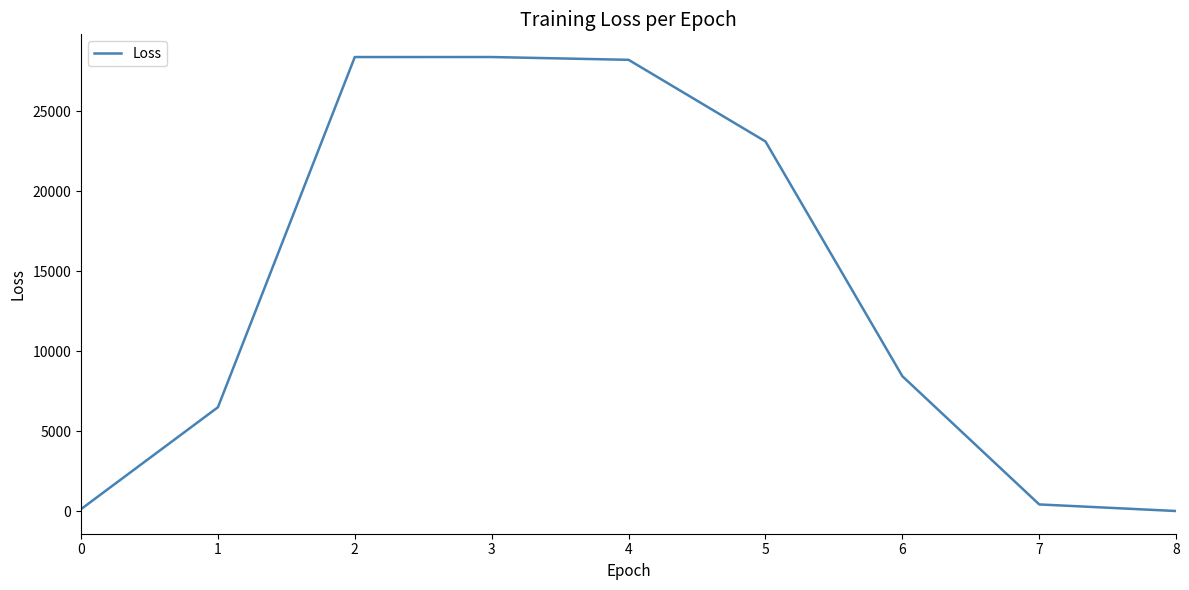

What is the change in value from 1 to 8?

-6485.0